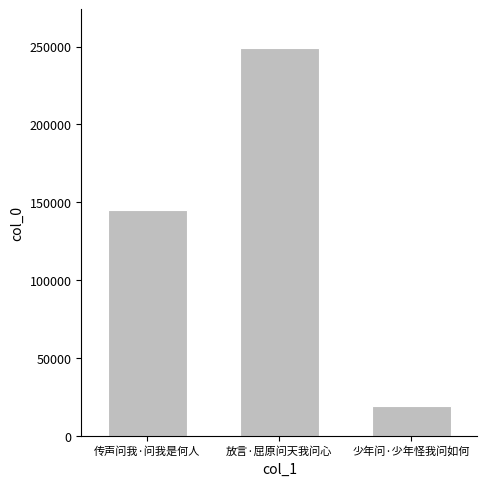

Reading left to right, transcribe all the data shown in this chart.

传声问我·问我是何人=145163	放言·屈原问天我问心=249082	少年问·少年怪我问如何=19298